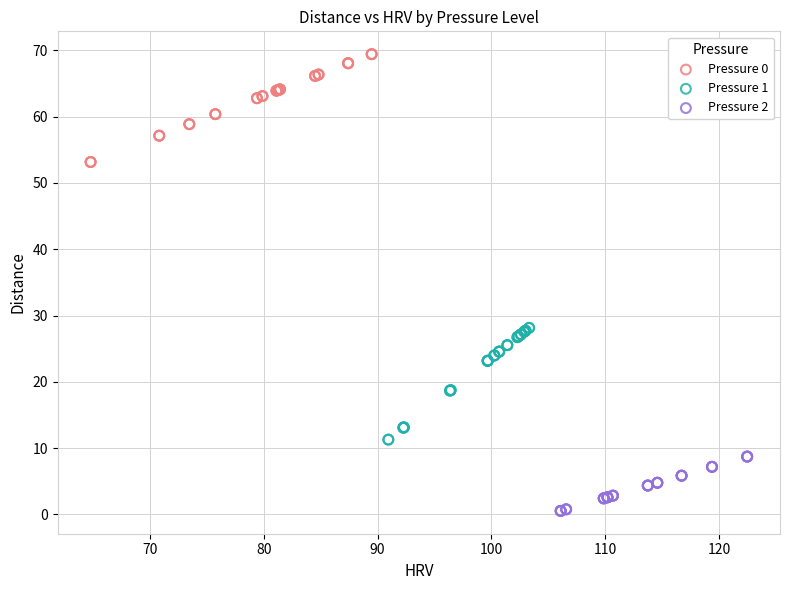

Which series reaches the maximum Y coordinate?

Pressure 0